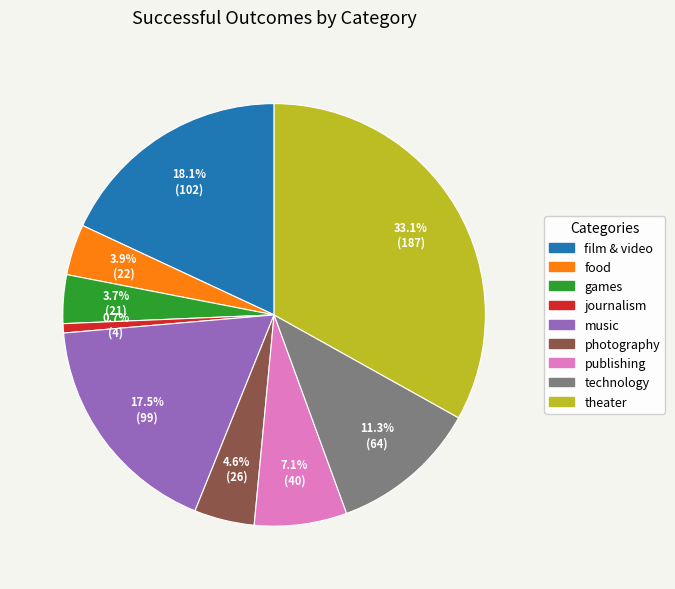

Count the number of slices in the pie.

9